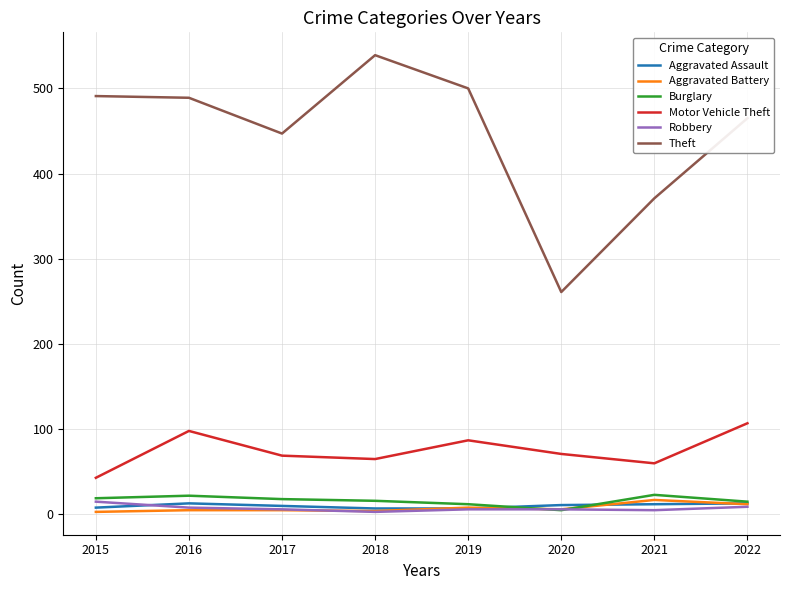

What is the difference between the second highest and minimum values in the Burglary series?

17